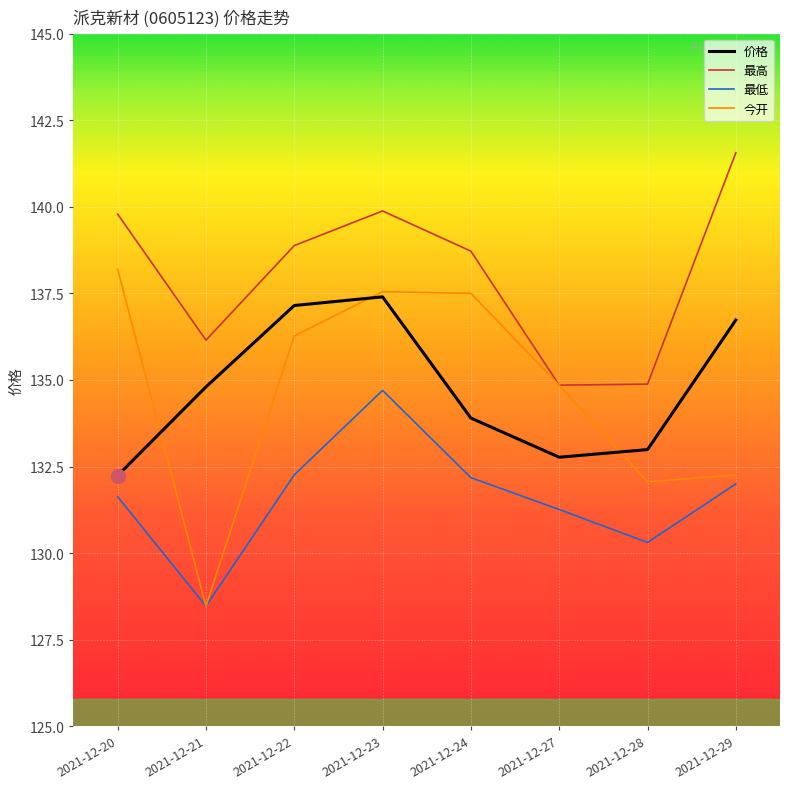

What is the spread (max minus min) of values at 2021-12-23?

5.2